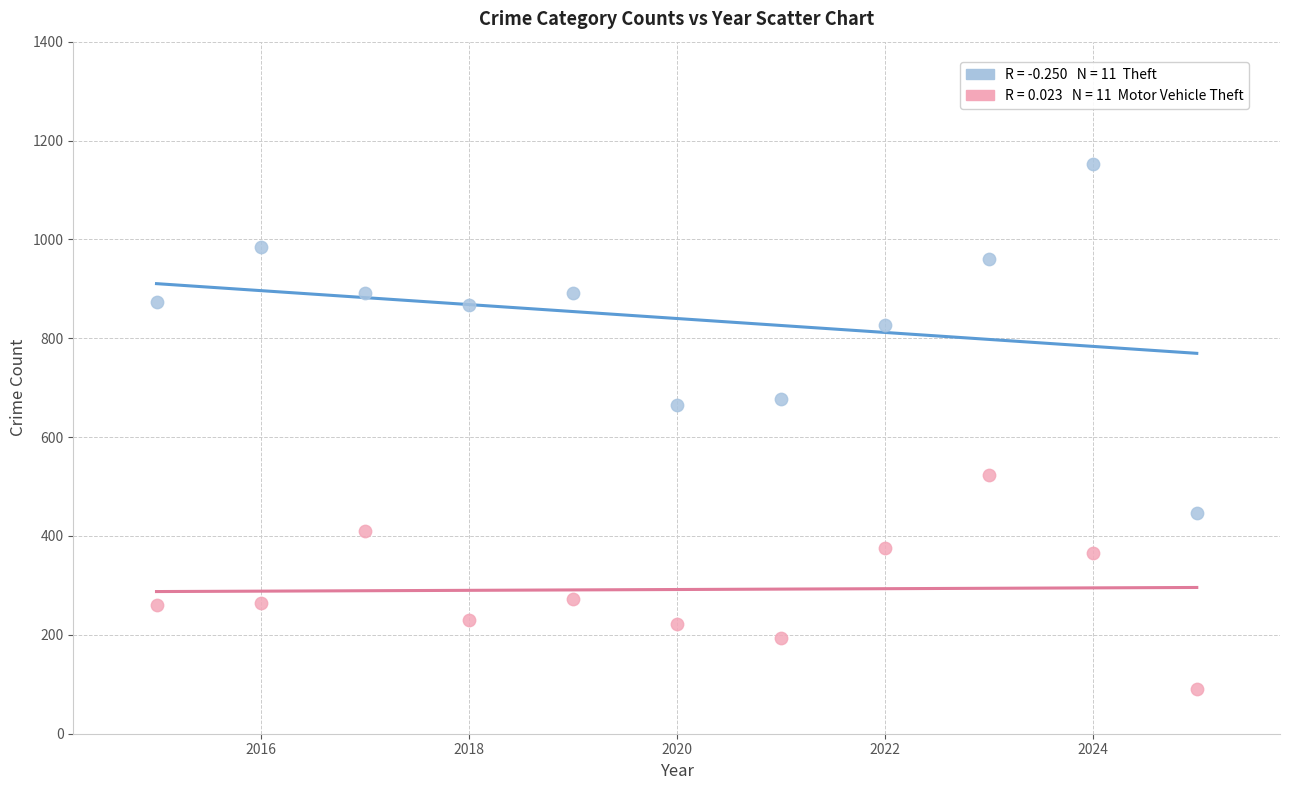

Across all data points, what is the range of Y values (max minus min)?

1062